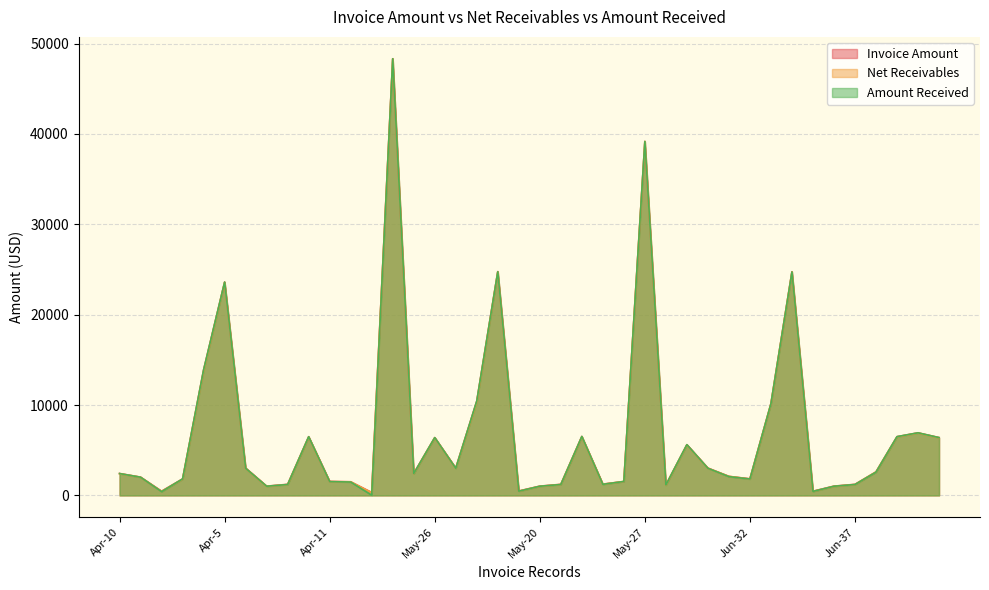

What is the difference between the Amount Received values at Apr-2 and Apr-7?

598.0